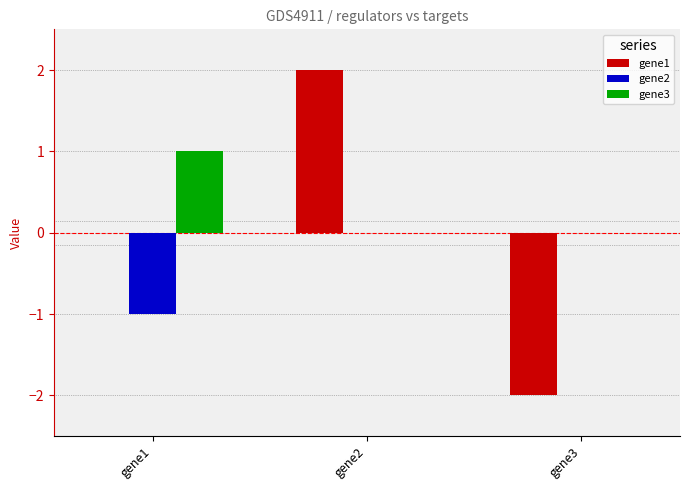

The value of gene1 at gene3 is -3. True or false?

False